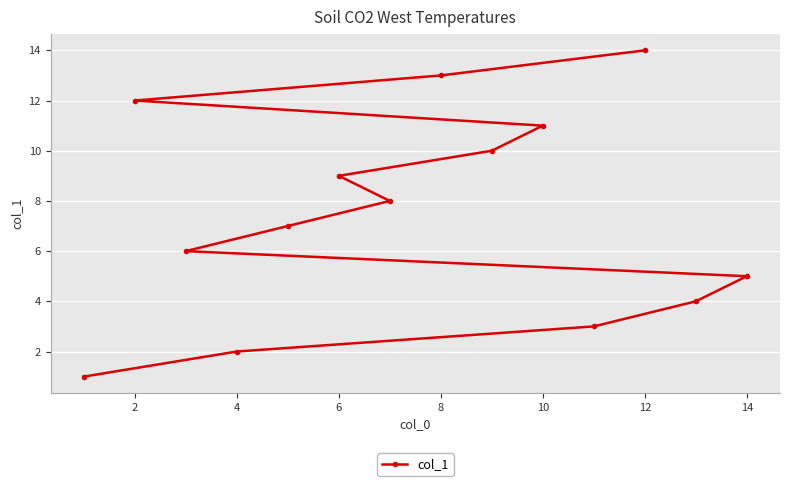

What is the average value?

8